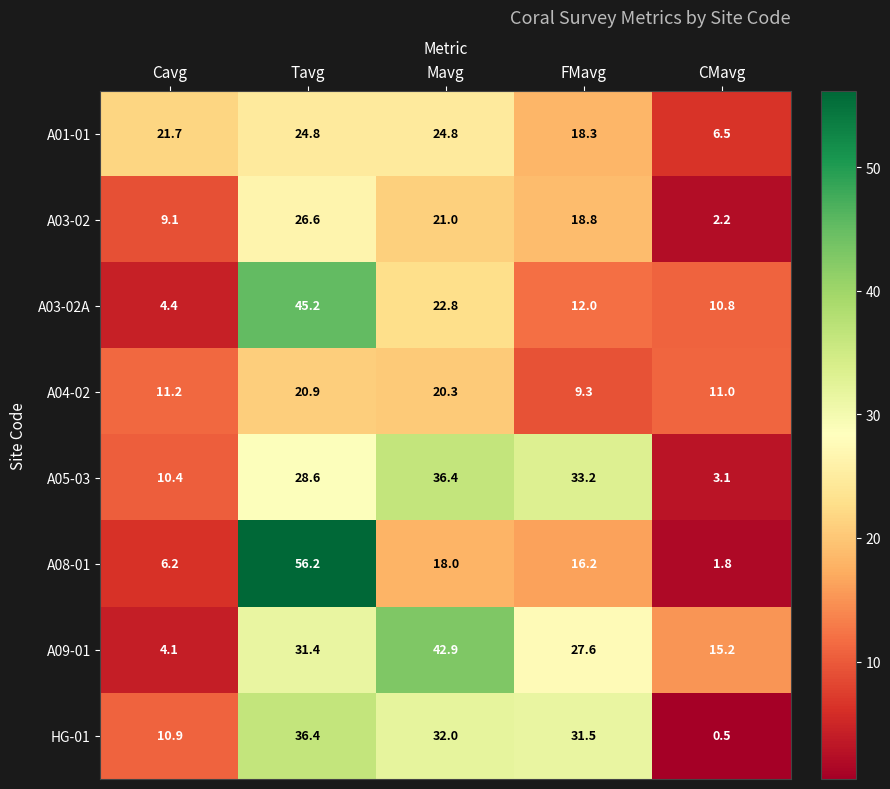

Which series changed the most between Mavg and FMavg?

A09-01